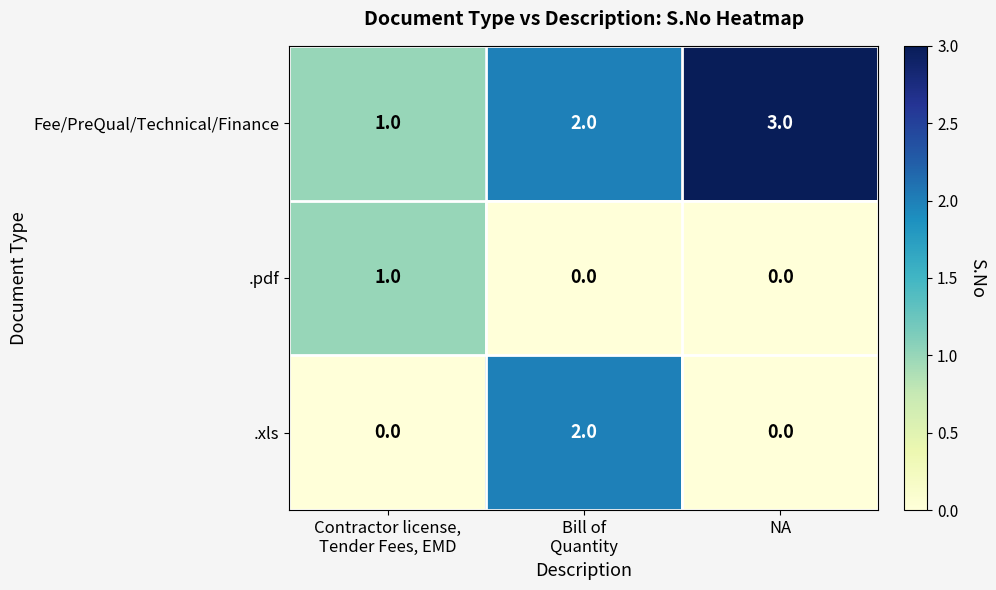

Reading left to right, extract all data points from this chart.

Fee/PreQual/Technical/Finance: 1	2	3
.pdf: 1	0	0
.xls: 0	2	0